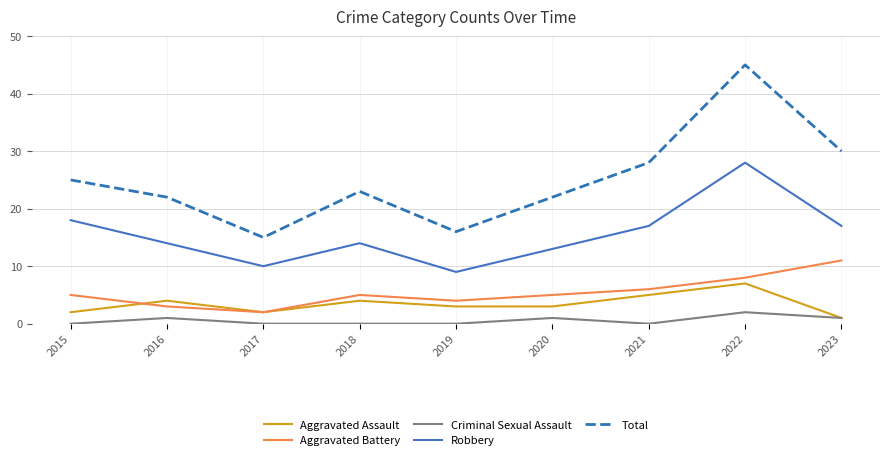

At which category does Robbery reach its first local peak?

2018